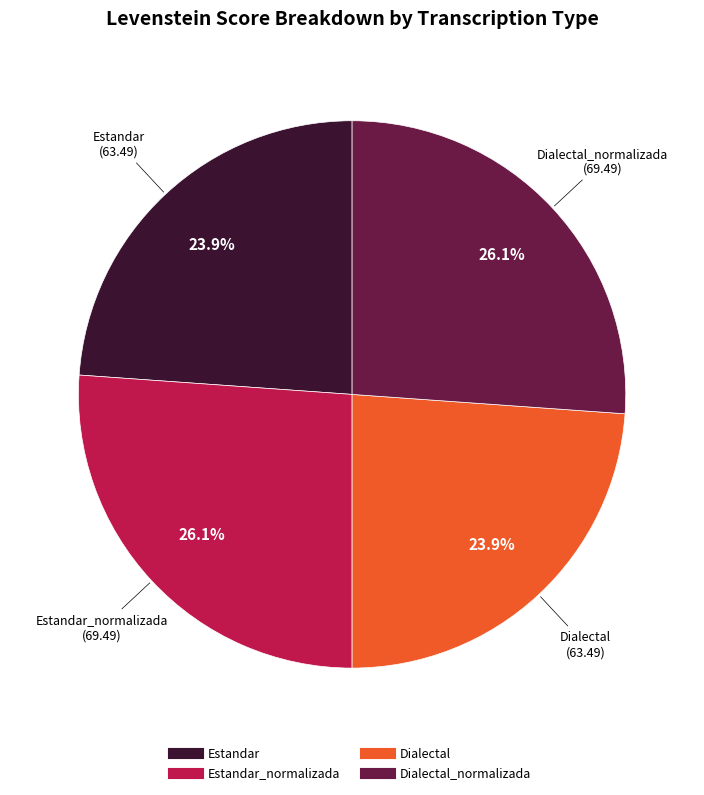

Is there a majority slice in this chart?

No